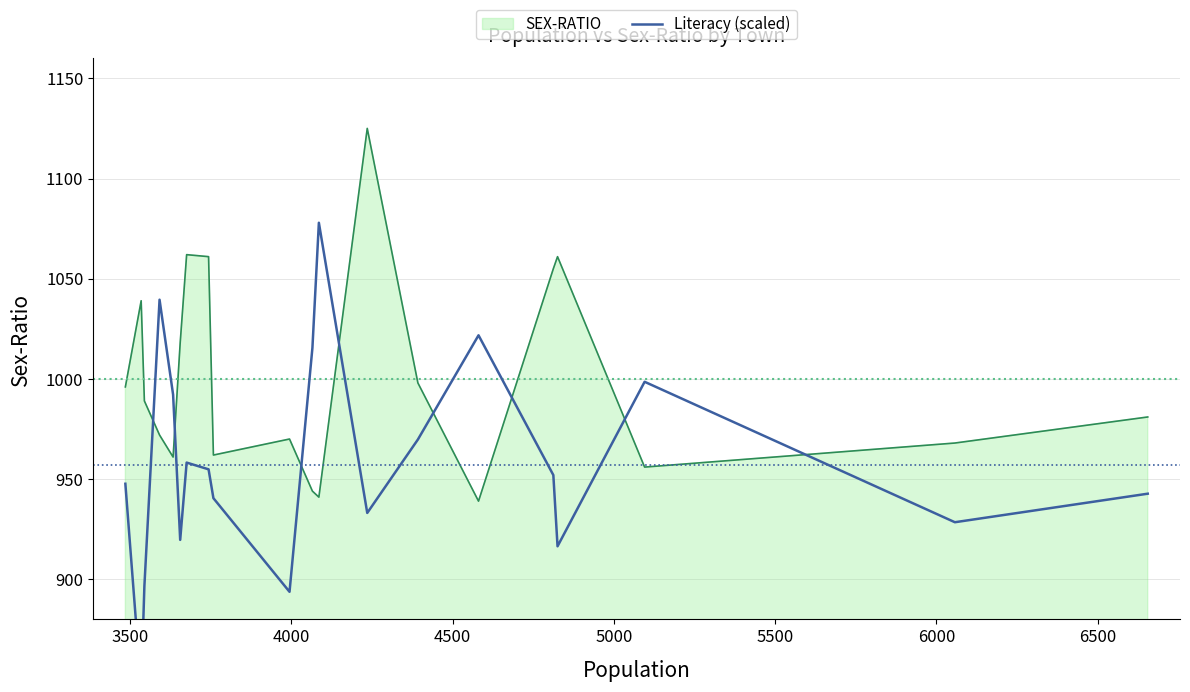

How many lines are shown in the chart?

1